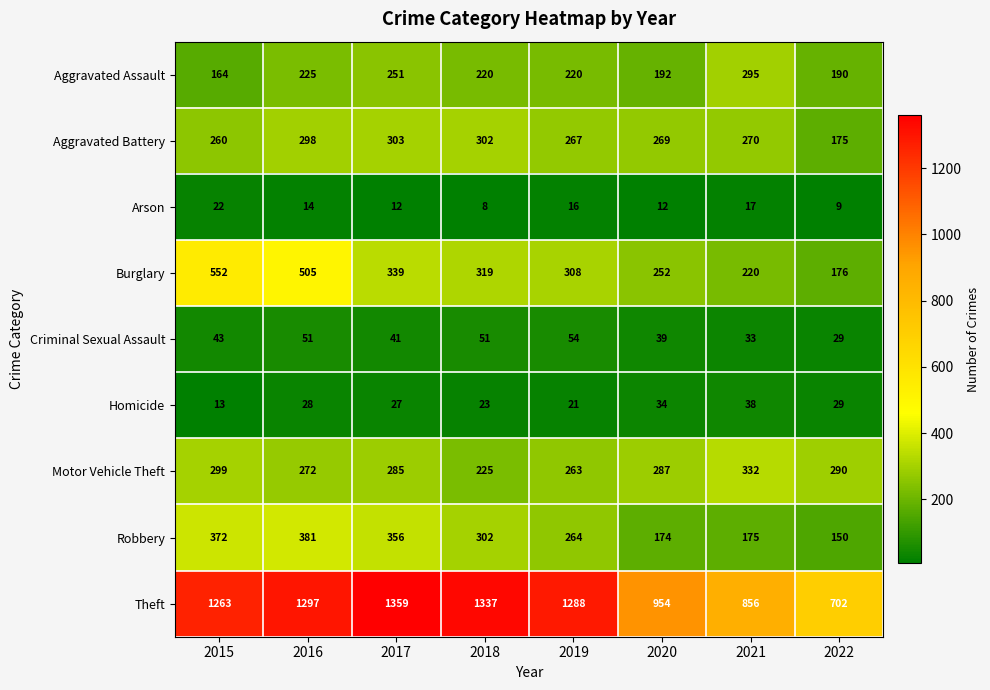

At which category does the chart reach its minimum across all series?

2018